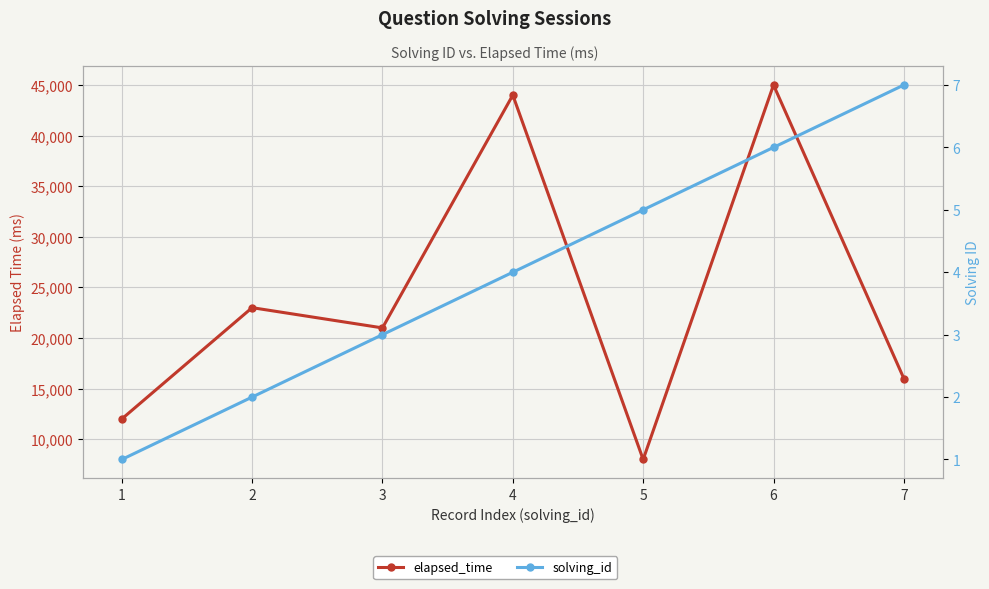

Does the chart display data point markers on the line(s)?

Yes